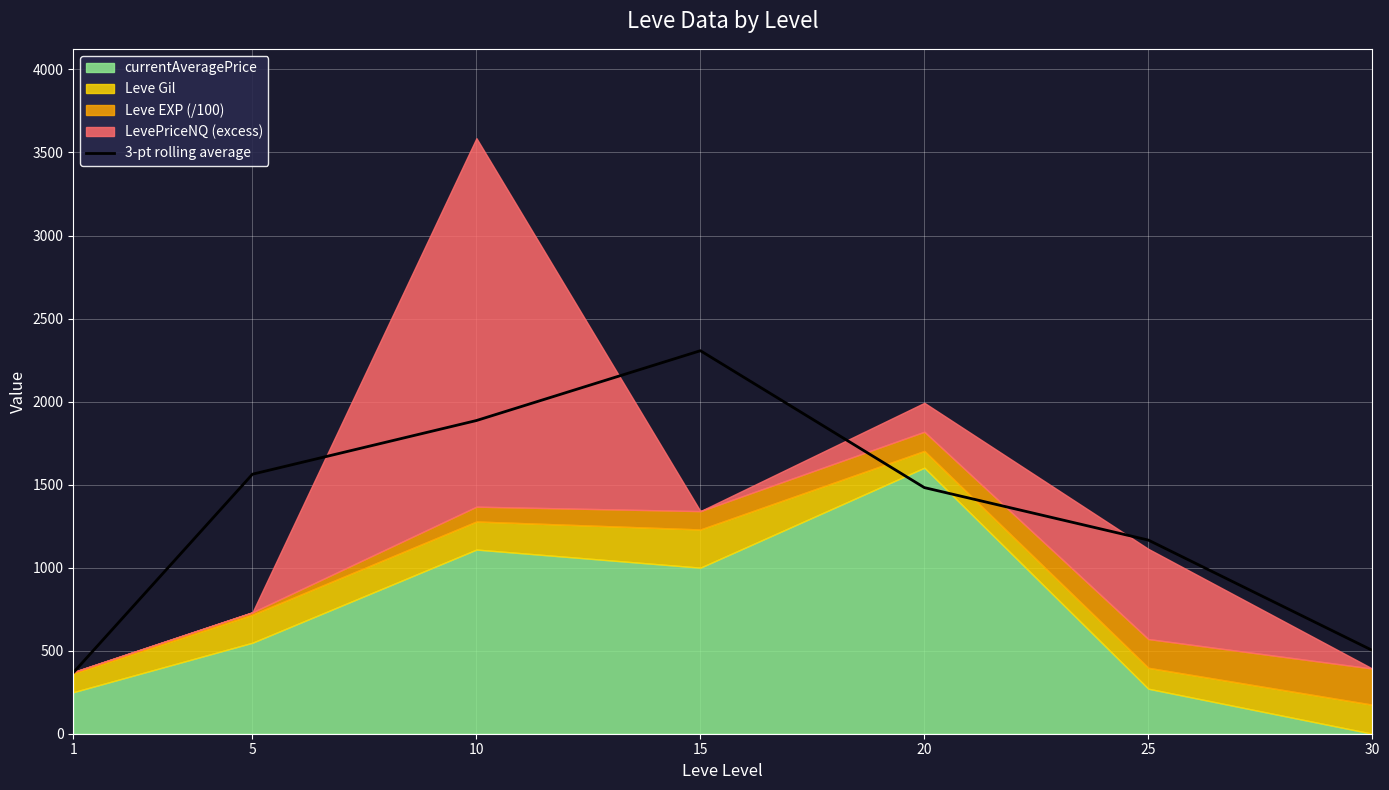

What is the value of the 5th point from the left?

1482.0